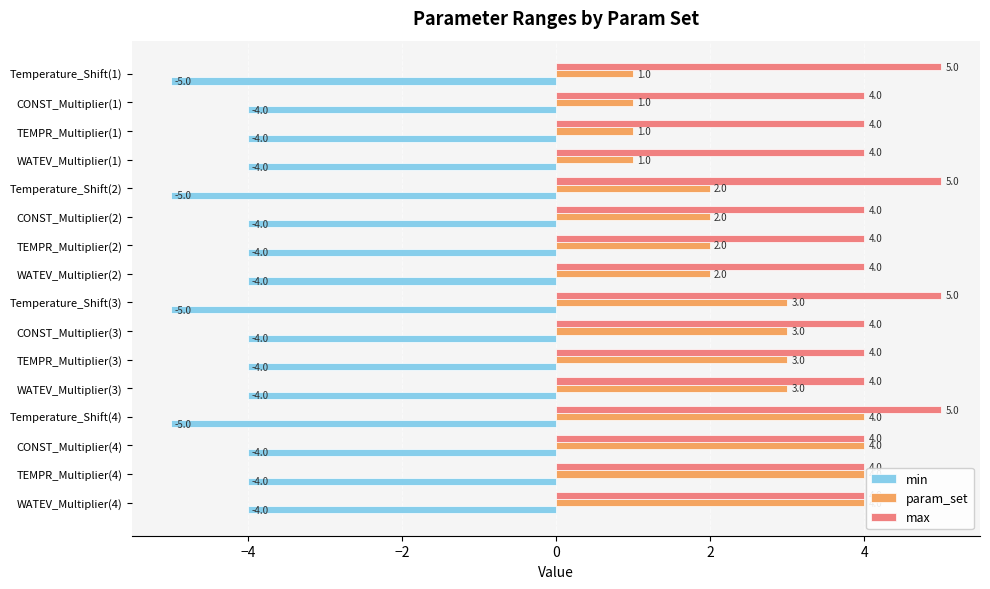

Which series has the widest spread of values?

param_set